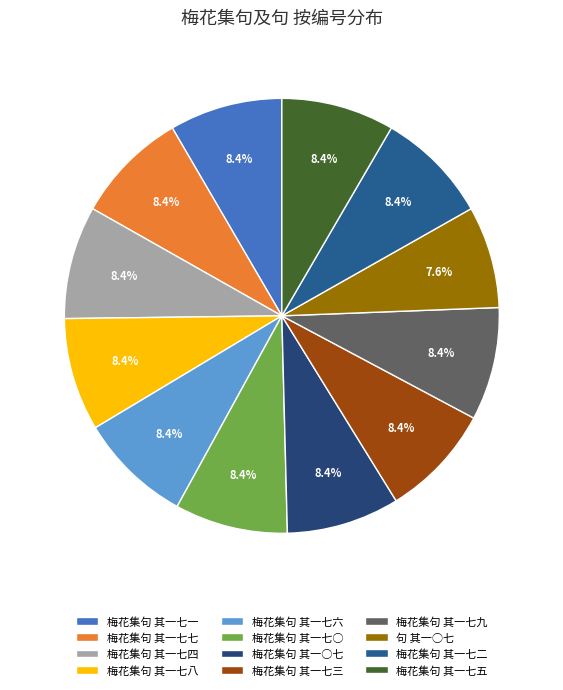

Is it true that 梅花集句 其一七六 is 1% of the pie?

False